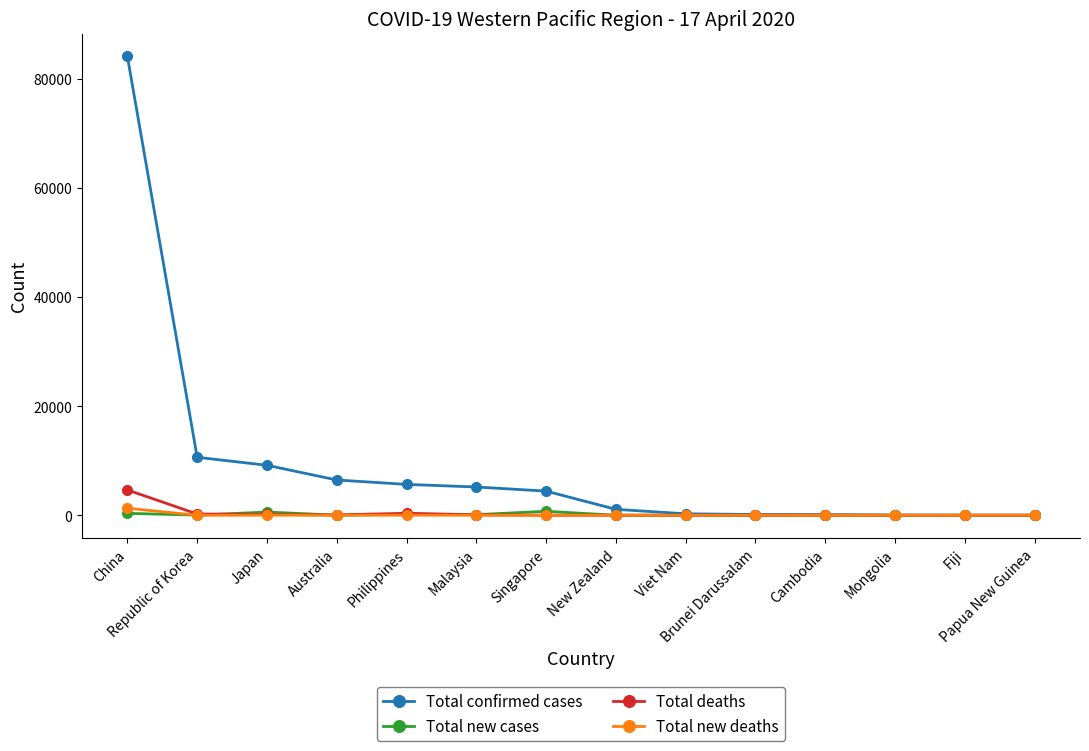

What is the difference between the Total deaths values at China and Republic of Korea?

4412